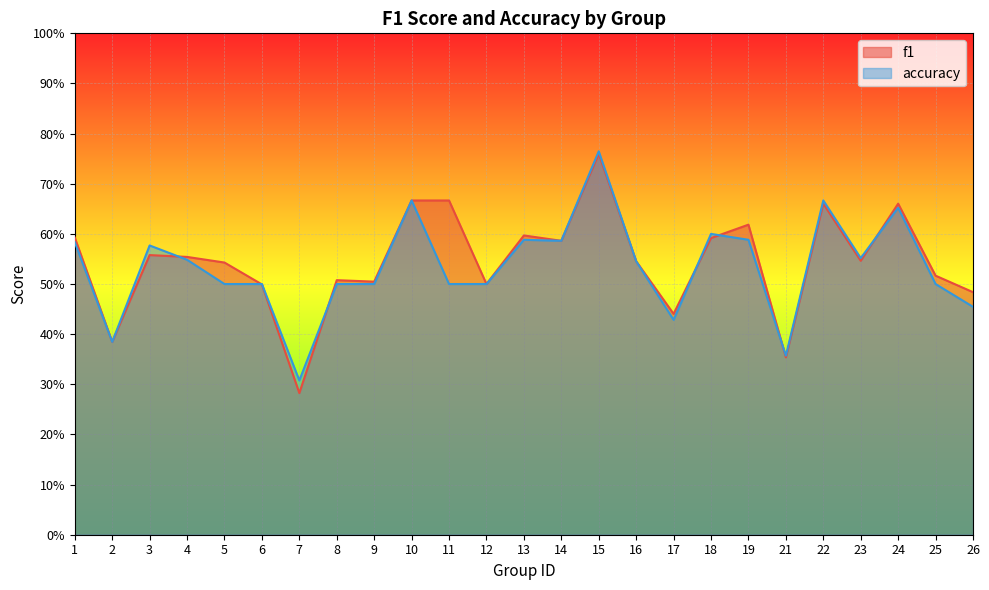

Reading left to right, what are all the values shown in this chart?

f1: 0.6	0.4	0.6	0.6	0.5	0.5	0.3	0.5	0.5	0.7	0.7	0.5	0.6	0.6	0.8	0.5	0.4	0.6	0.6	0.4	0.7	0.5	0.7	0.5	0.5
accuracy: 0.6	0.4	0.6	0.5	0.5	0.5	0.3	0.5	0.5	0.7	0.5	0.5	0.6	0.6	0.8	0.5	0.4	0.6	0.6	0.4	0.7	0.6	0.7	0.5	0.5